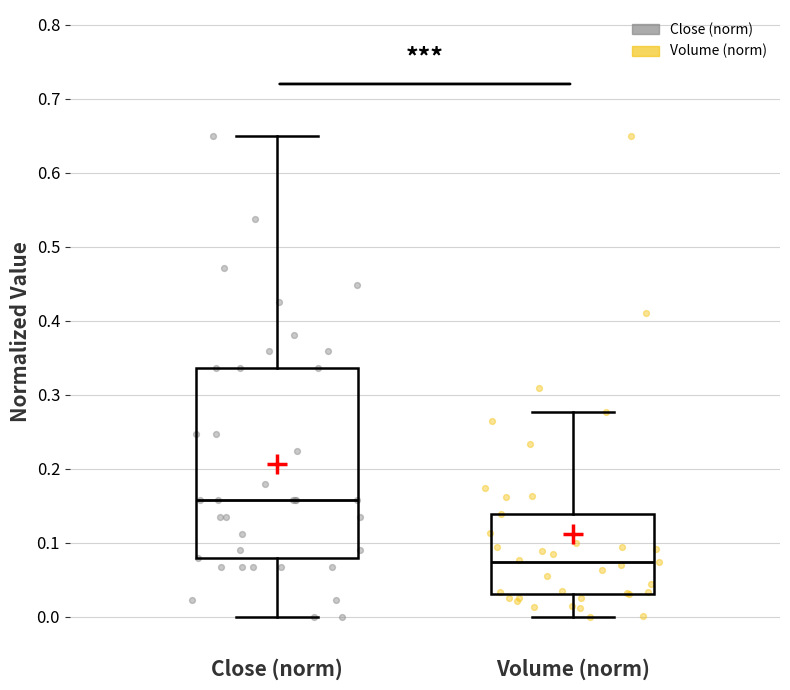

Which box's median line is the lowest?

Volume (norm)